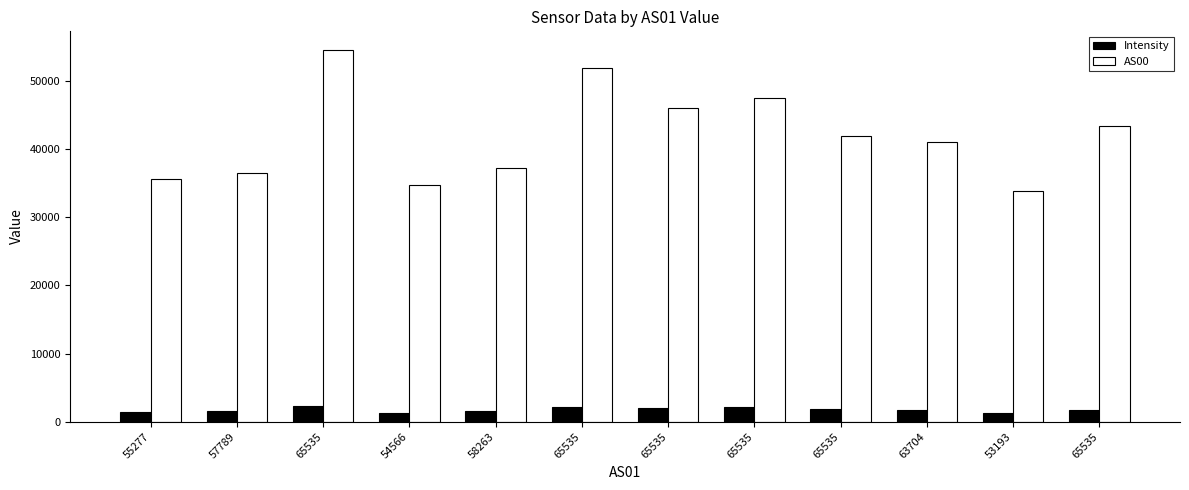

Reading left to right, what are all the values shown in this chart?

Intensity: 55277=1383.6	57789=1522.6	65535=2268.2	54566=1256.8	58263=1517.9	65535=2190.2	65535=2083.8	65535=2190.6	65535=1878.7	63704=1701.4	53193=1303.9	65535=1660.3
AS00: 55277=35564.0	57789=36419.0	65535=54503.0	54566=34662.0	58263=37177.0	65535=51875.0	65535=46026.0	65535=47405.0	65535=41868.0	63704=40940.0	53193=33769.0	65535=43340.0